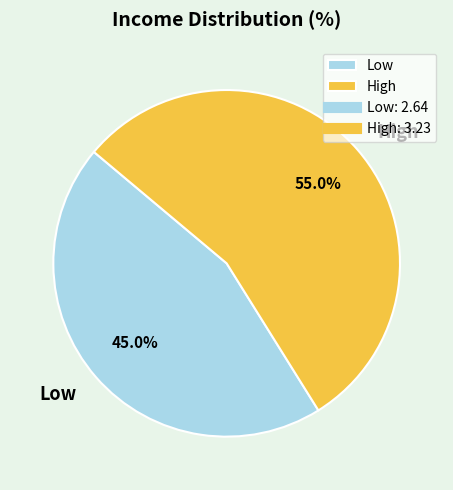

Which has a higher value, Low or High?

High